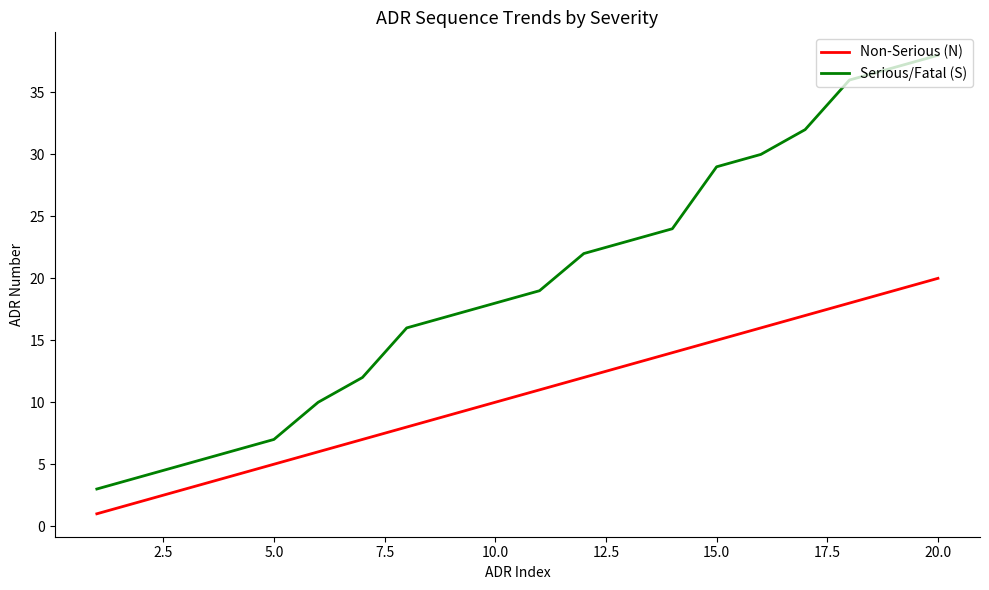

Rank the series by their maximum value, from lowest to highest.

Non-Serious (N), Serious/Fatal (S)